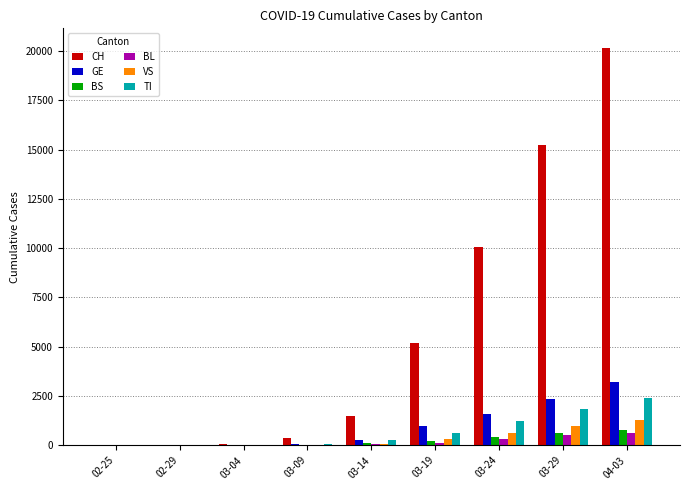

Is the value of GE at 04-03 greater than the value of TI at 03-29?

Yes